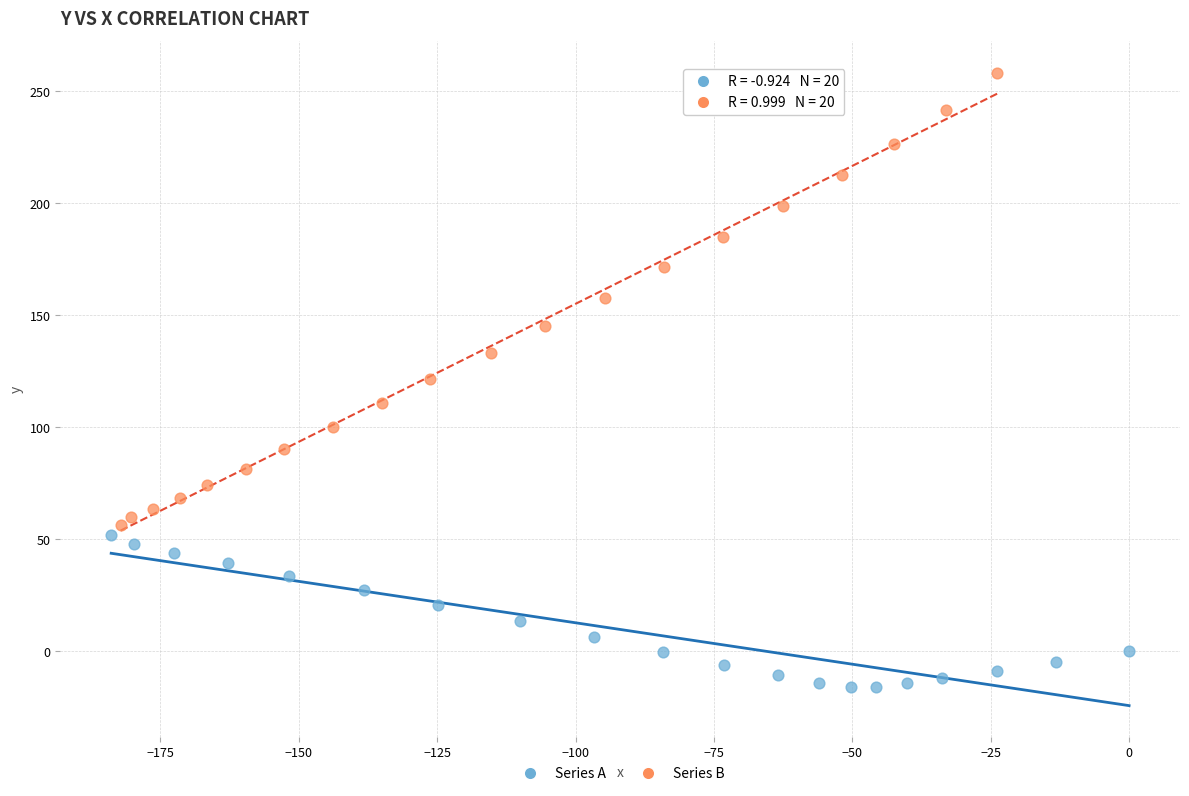

Which series contains the highest Y value?

Series B